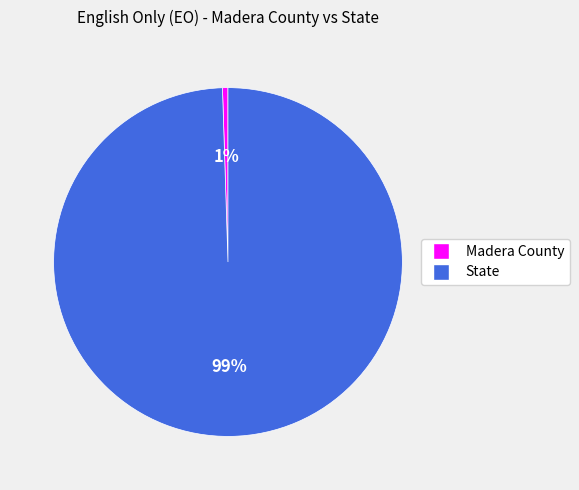

Do Madera County and State together represent more than half of the pie?

Yes